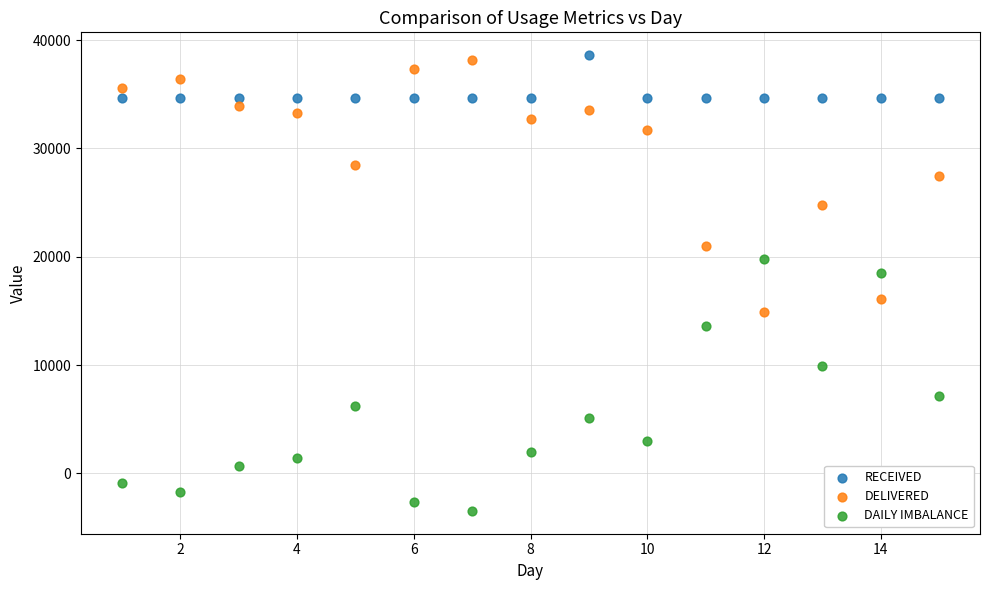

Which series contains the lowest Y value?

DAILY IMBALANCE